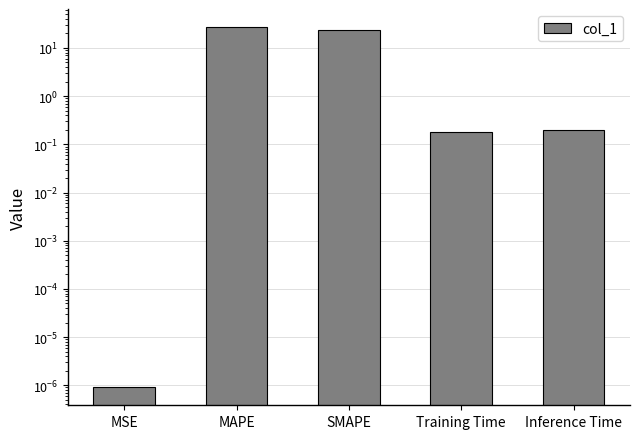

At which category does the chart reach its peak across all series?

MAPE